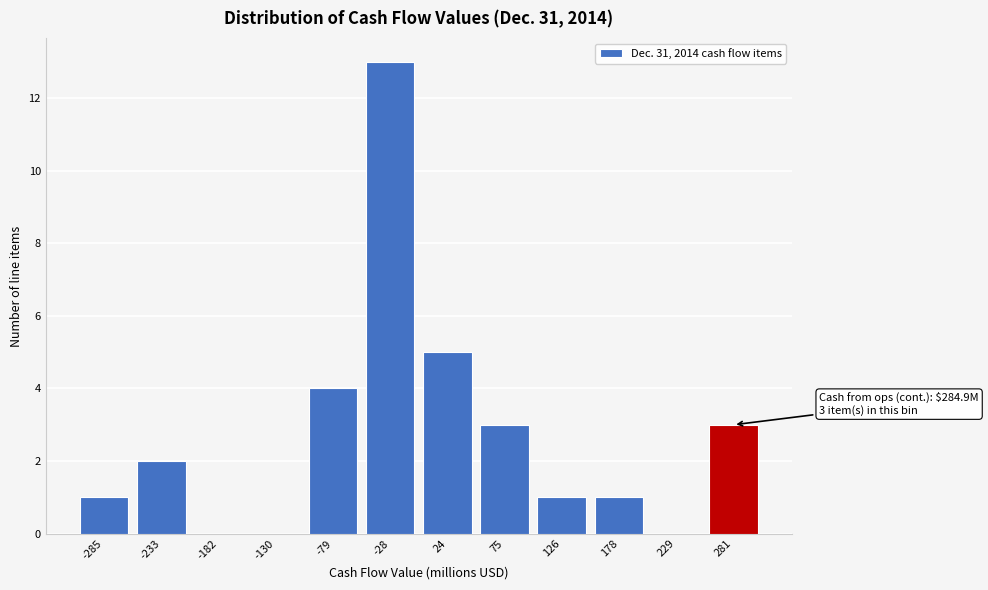

Reading left to right, transcribe all the data shown in this chart.

-285=1	-233=2	-182=0	-130=0	-79=4	-28=13	24=5	75=3	126=1	178=1	229=0	281=3